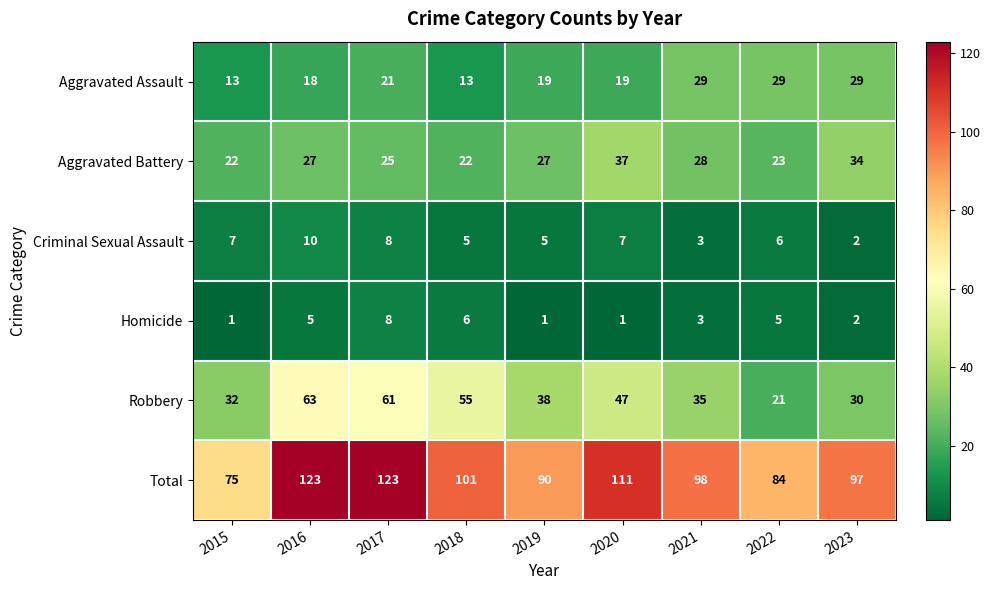

Where does the Criminal Sexual Assault series first go above 6?

2015